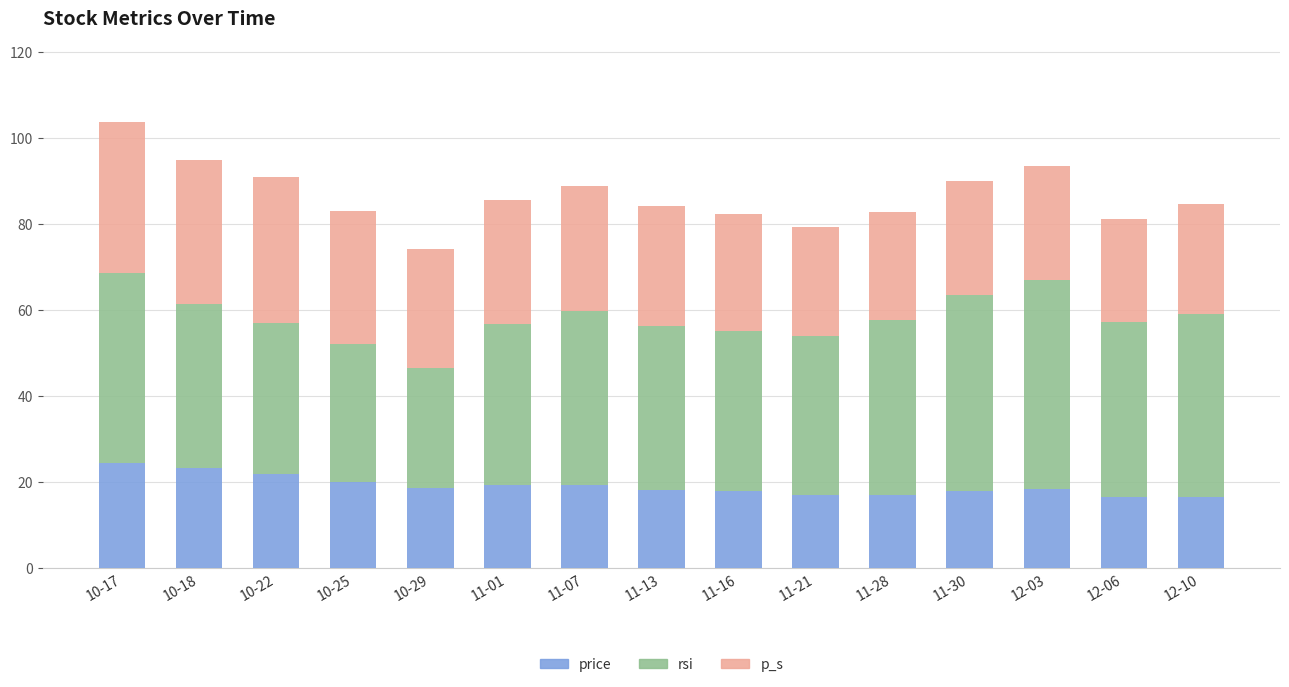

What is the minimum value for price?

16.5